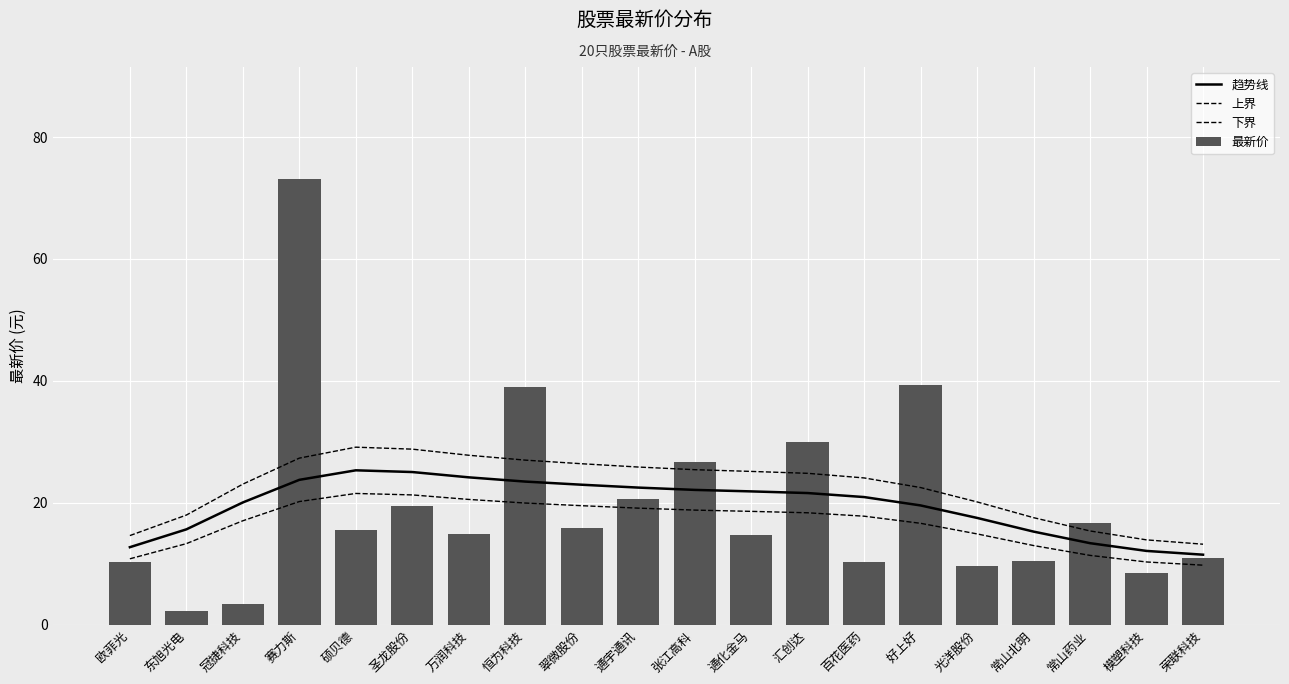

Are the bars grouped side by side (vs. stacked)?

Yes